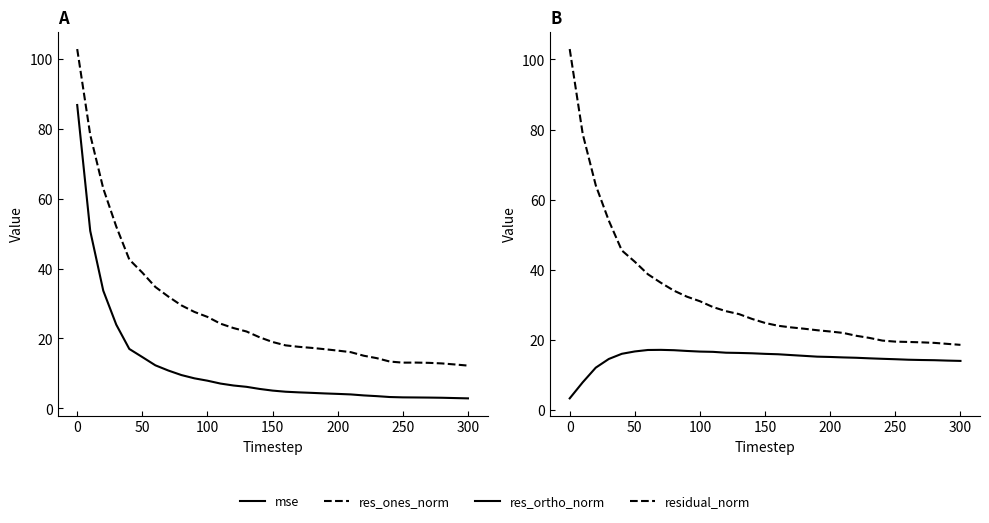

Does the chart have visible grid lines?

No